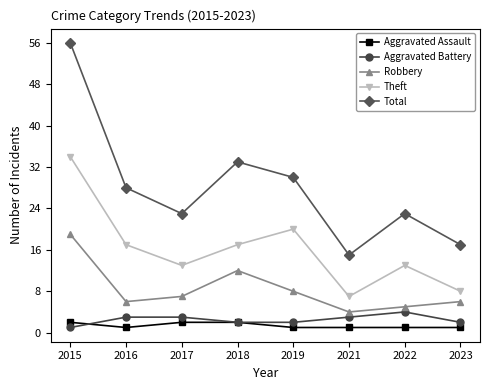

Is it true that Robbery equals 2 at 2021?

False